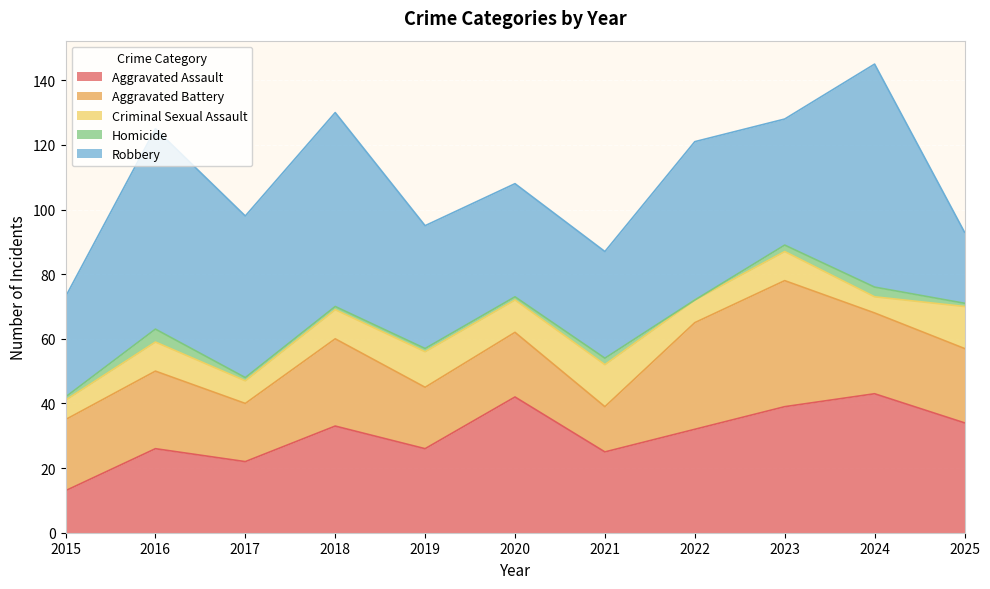

Which series has the widest spread of values?

Robbery